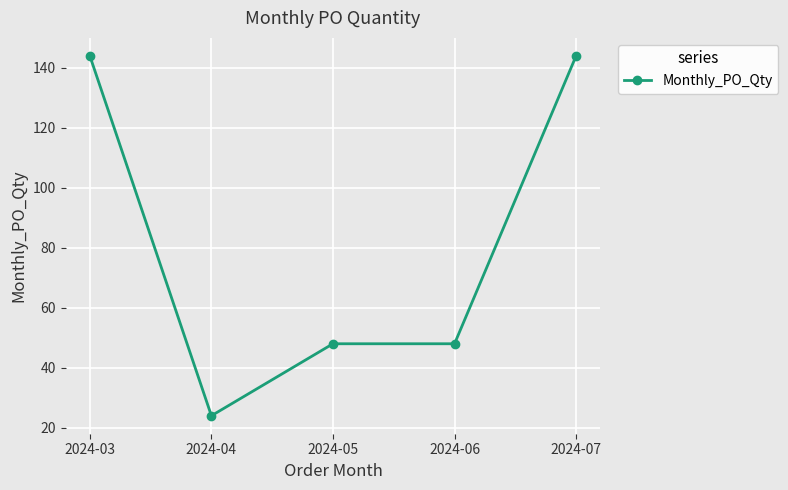

What is the average value?

82